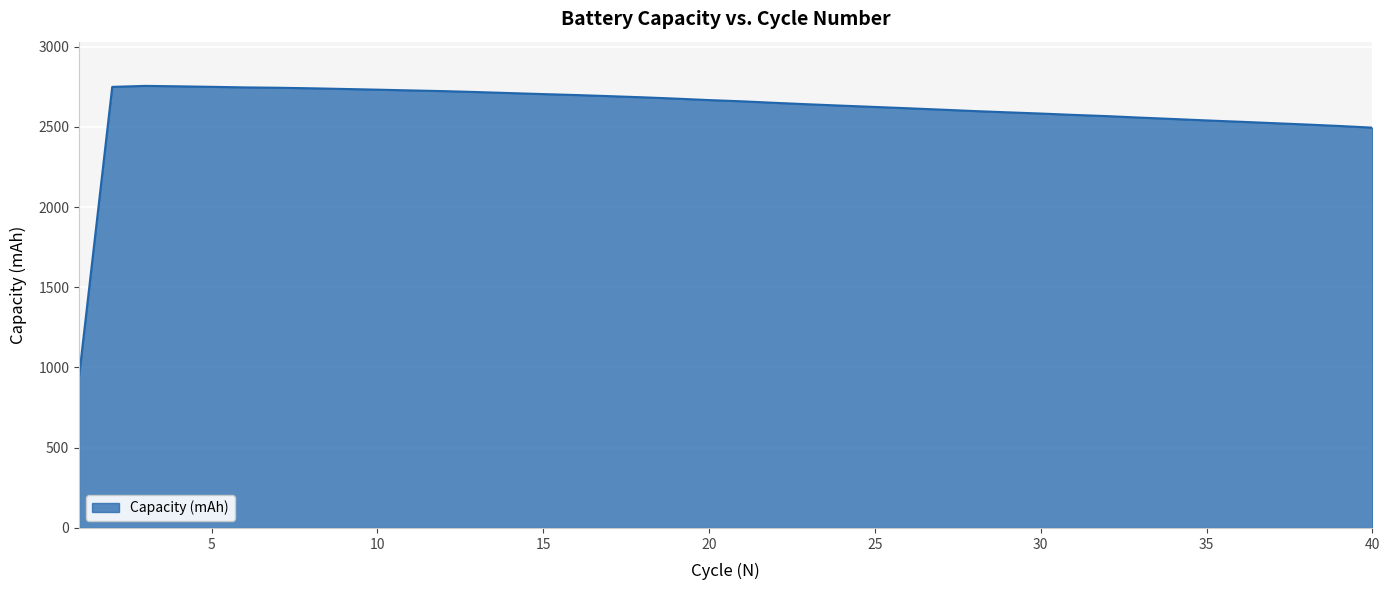

What is the difference between the maximum and minimum values?

1810.4